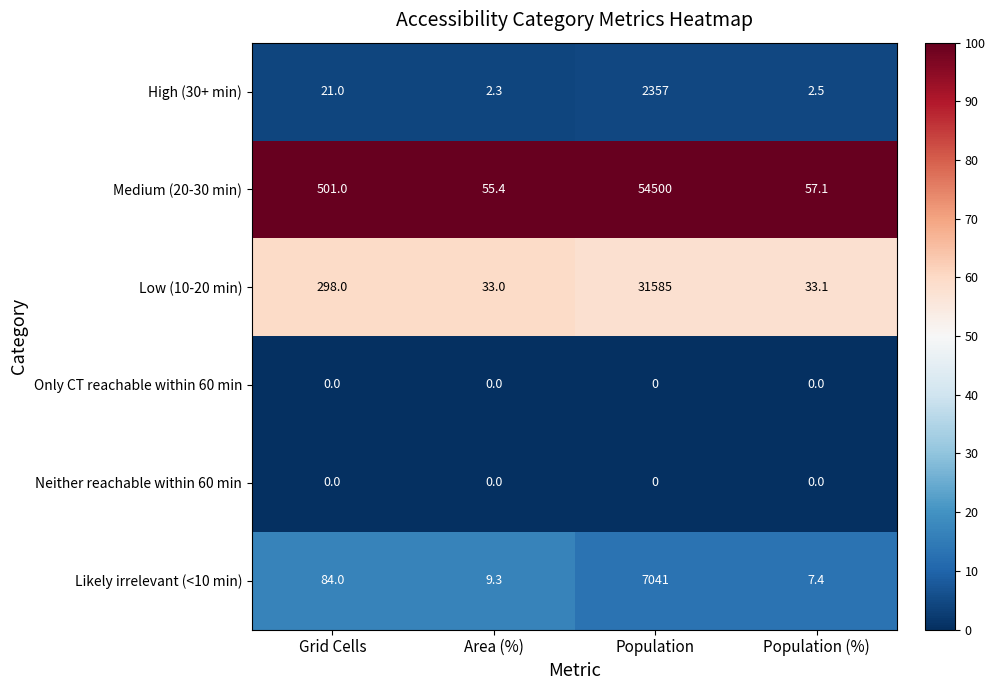

What is the greatest value displayed?

54500.0